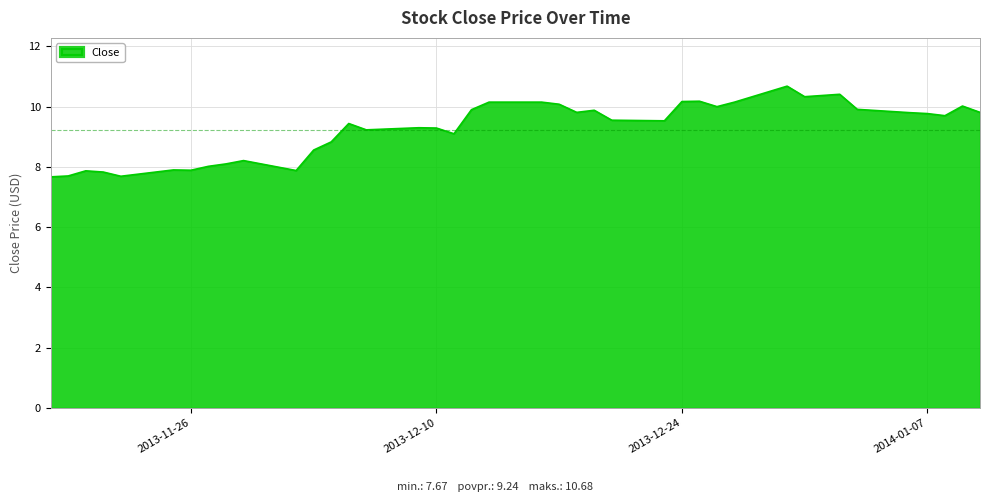

What is the average value?

9.2